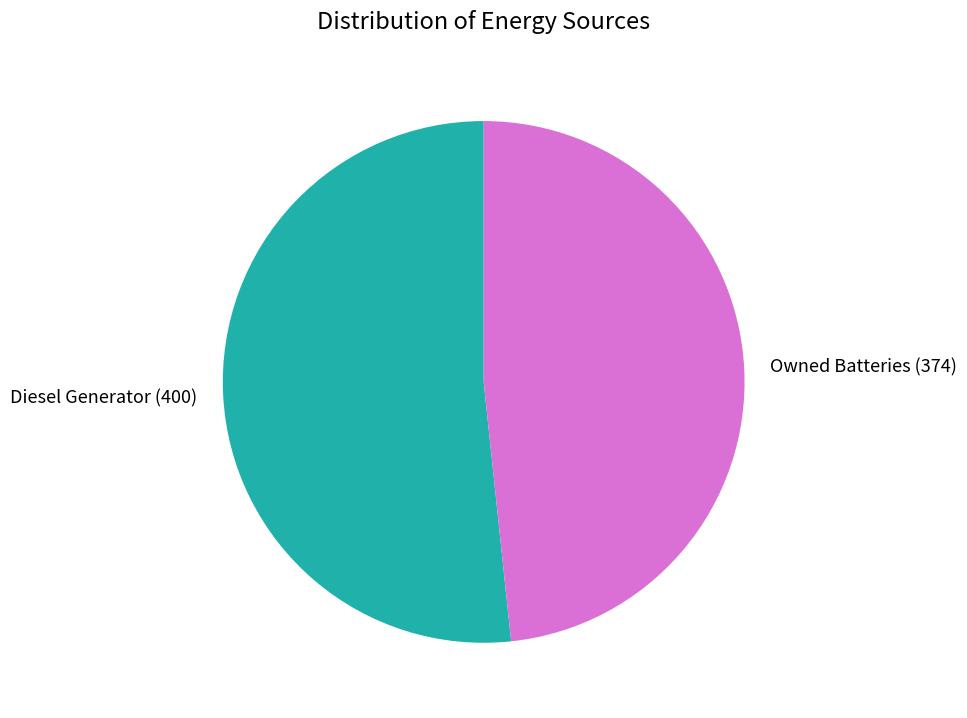

Is it true that Owned Batteries is 36% of the pie?

False